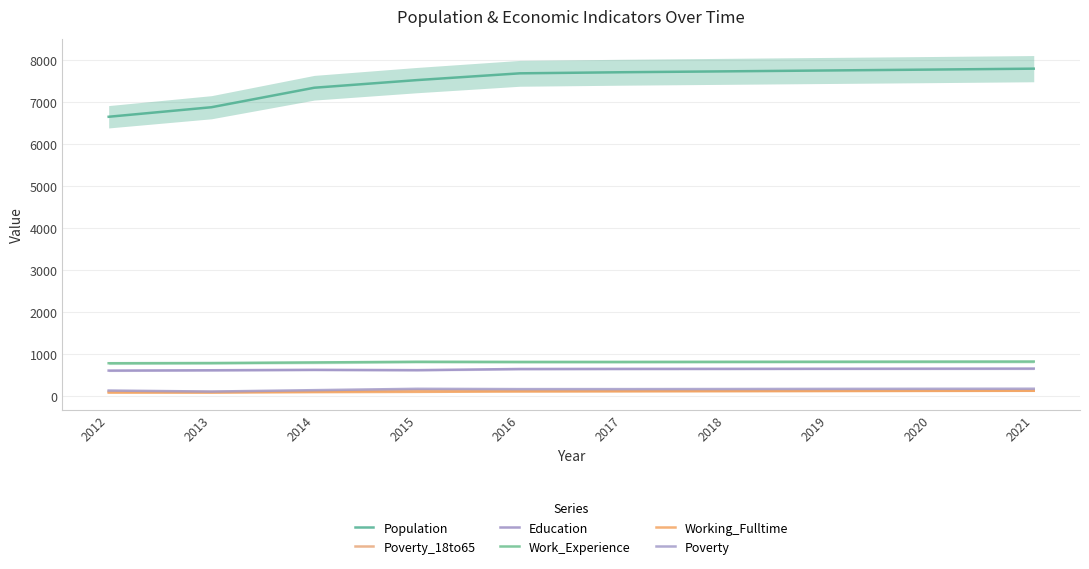

Where does the Working_Fulltime series first go above 117?

2018